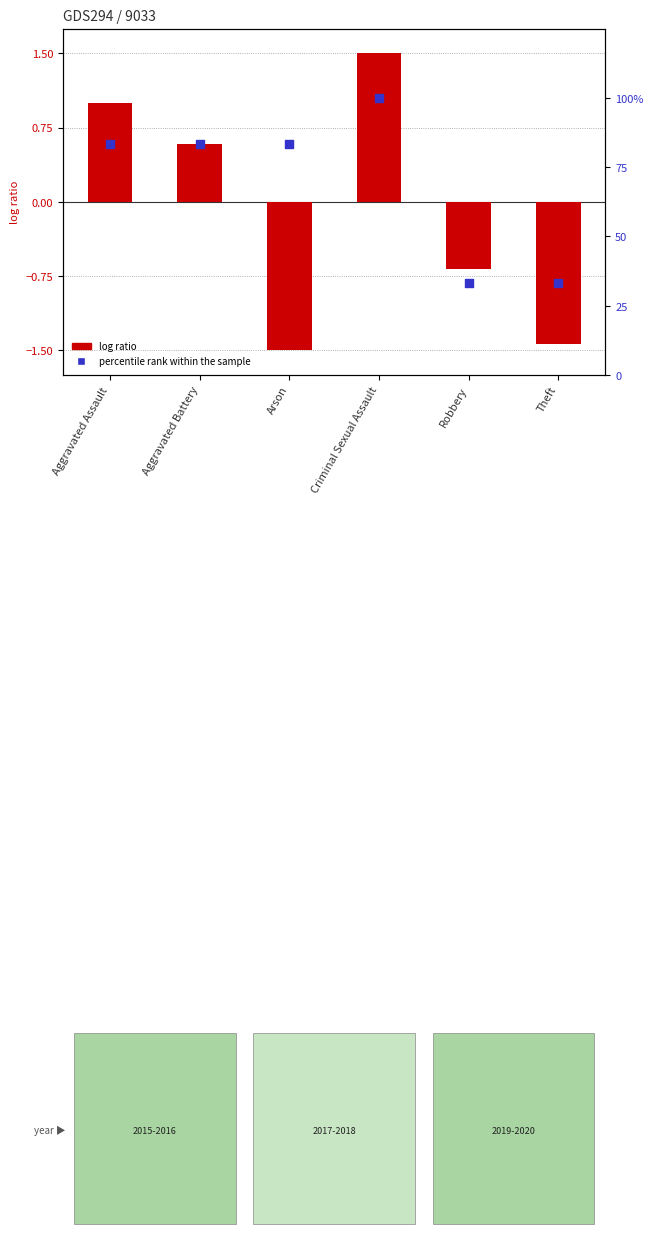

Which series reaches the maximum Y coordinate?

percentile rank within the sample